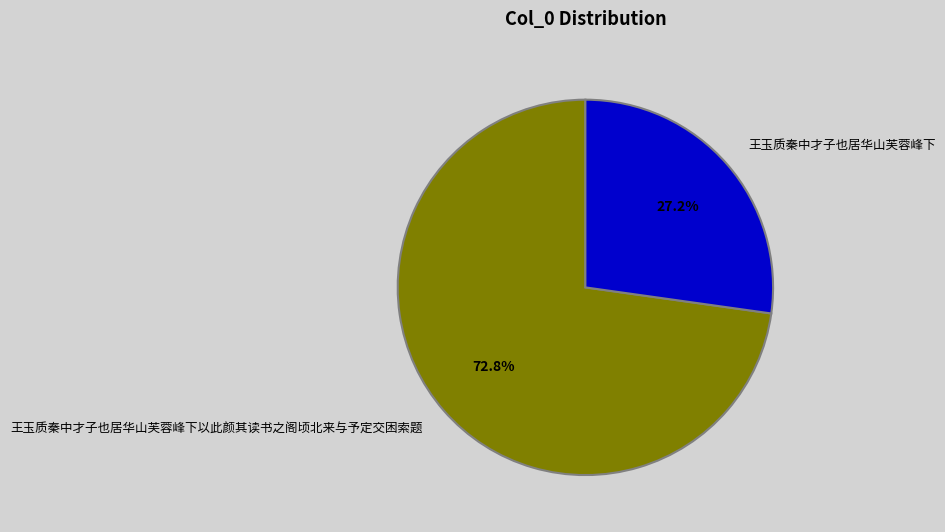

True or false: 王玉质秦中才子也居华山芙蓉峰下 accounts for 41% of the total.

False